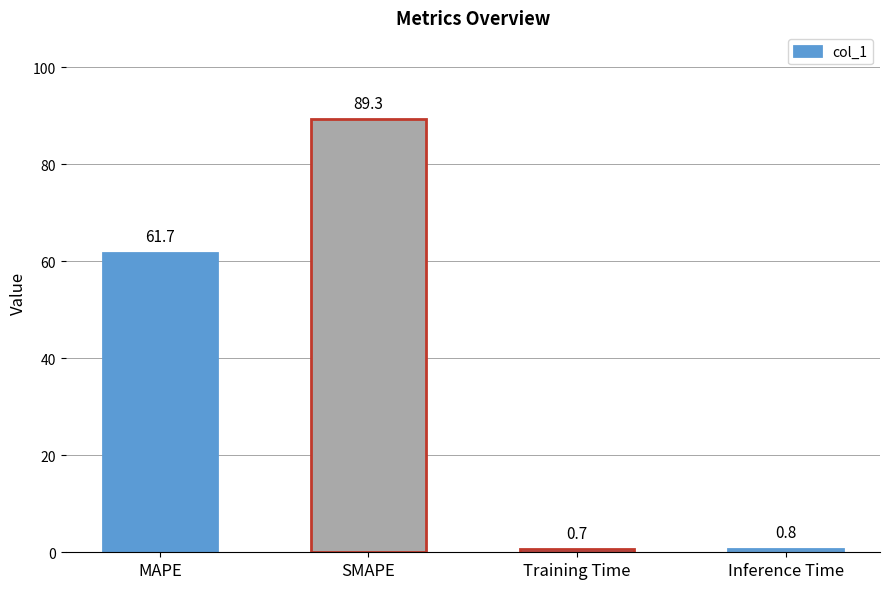

At which label does the data first exceed 61?

MAPE